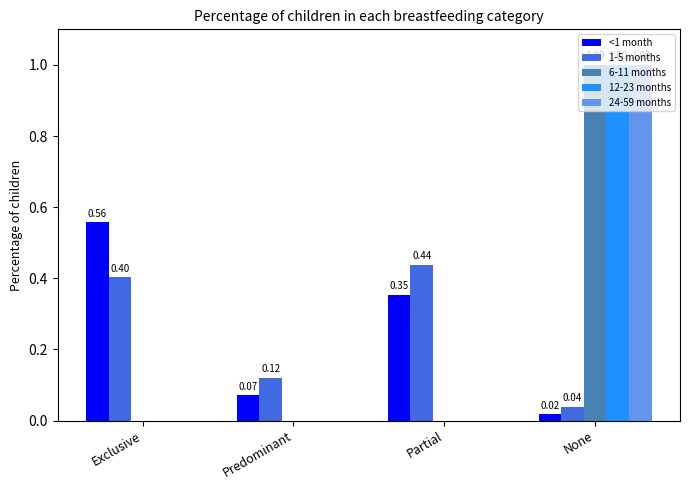

Which category has the highest value in the 6-11 months series?

None